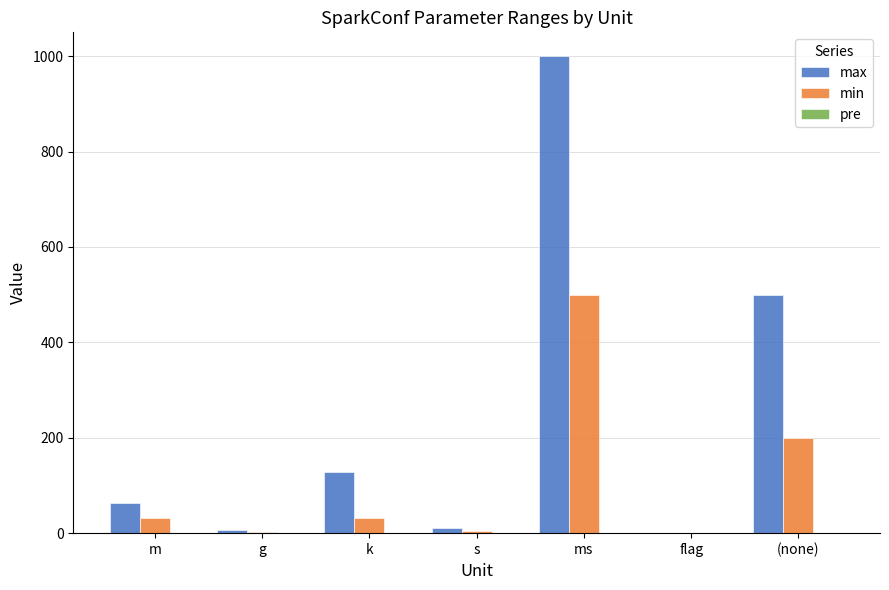

Which category has the highest value in the max series?

ms